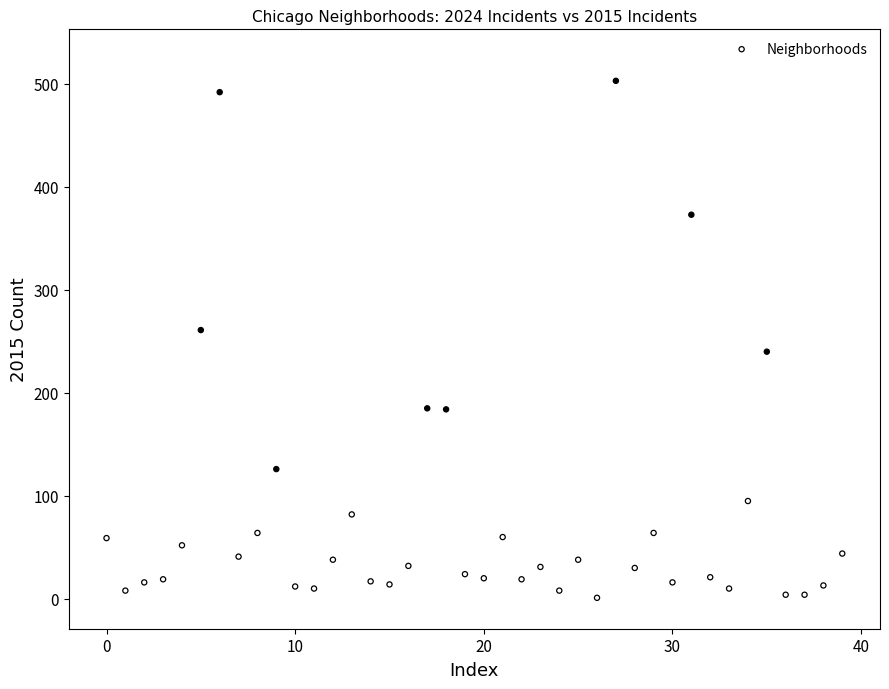

What is the range of Y values (max minus min)?

502